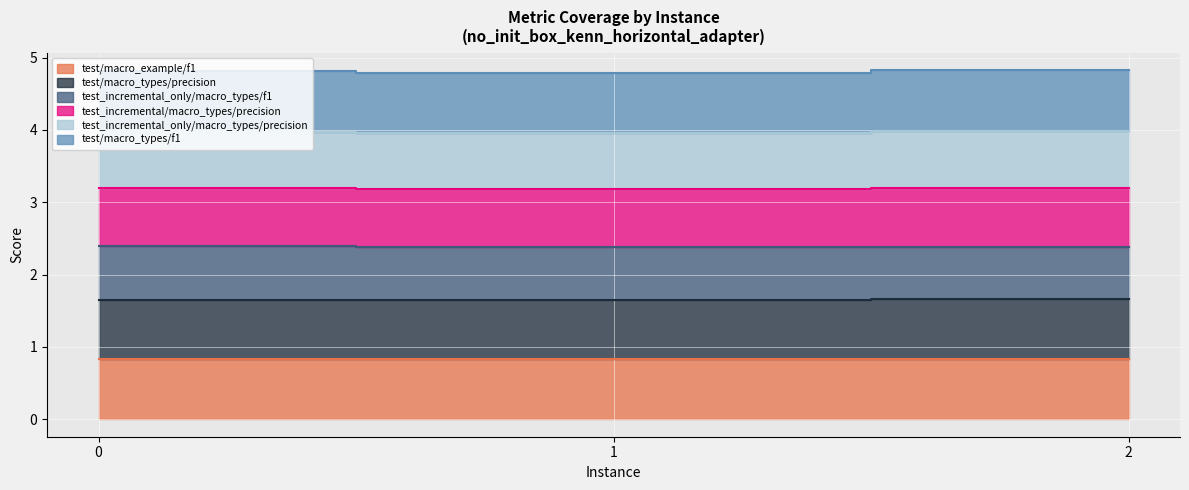

Is the value of test/macro_example/f1 at 1 greater than the value of test/macro_types/precision at 0?

No